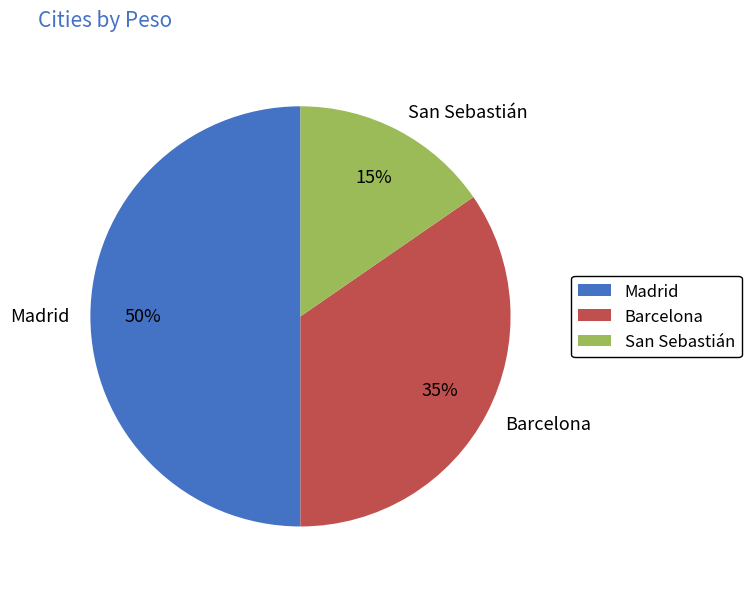

To the nearest percent, what percentage of the pie is Madrid?

50%